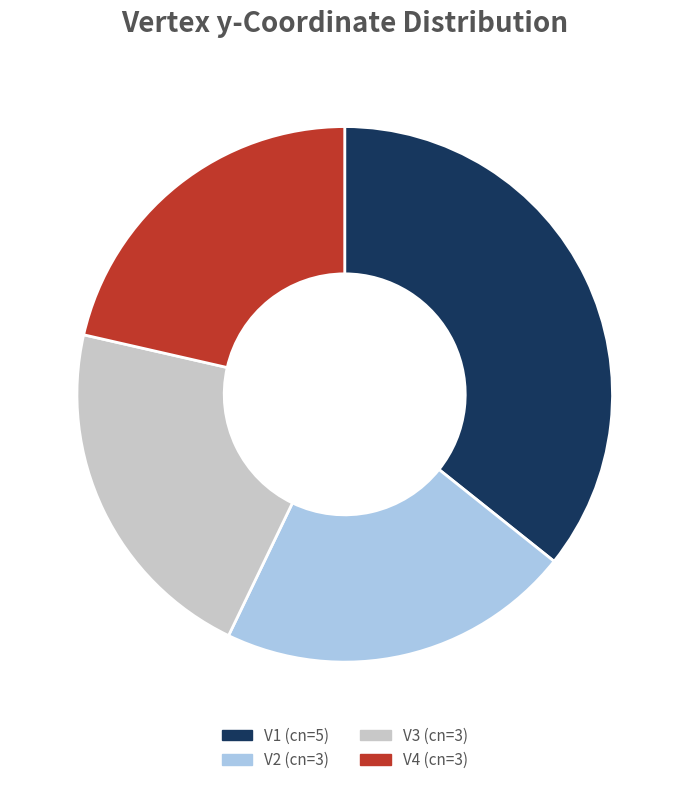

Is there a majority slice in this chart?

No